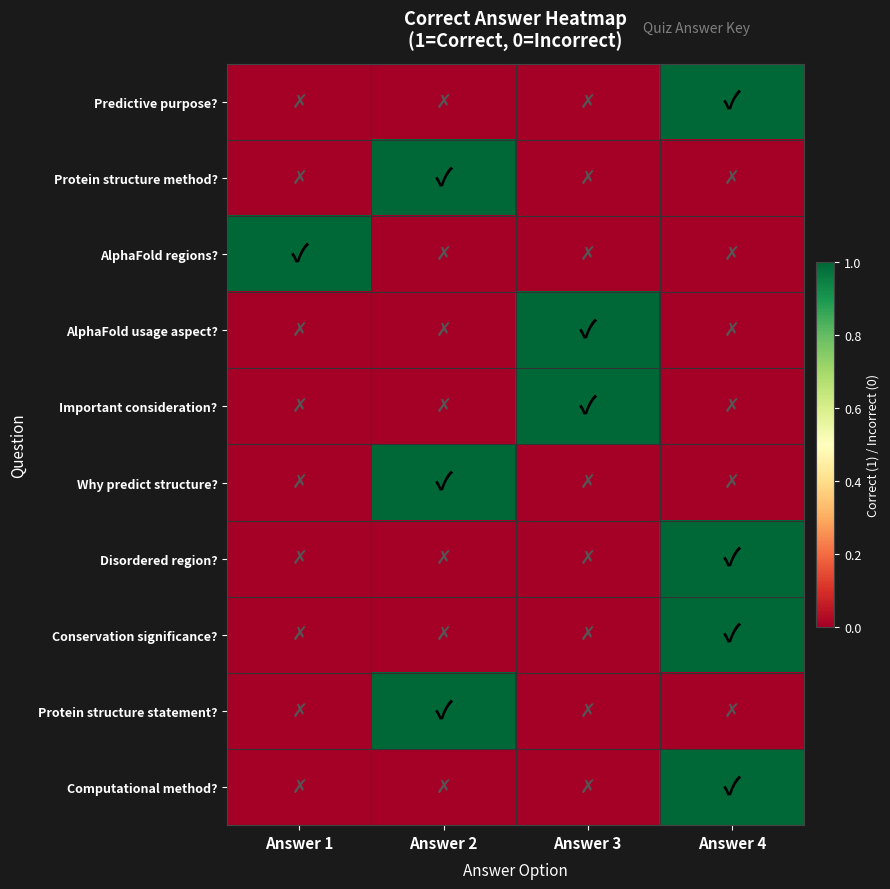

Rank the series at Answer 4 from lowest to highest value.

Protein structure method?, AlphaFold regions?, AlphaFold usage aspect?, Important consideration?, Why predict structure?, Protein structure statement?, Predictive purpose?, Disordered region?, Conservation significance?, Computational method?